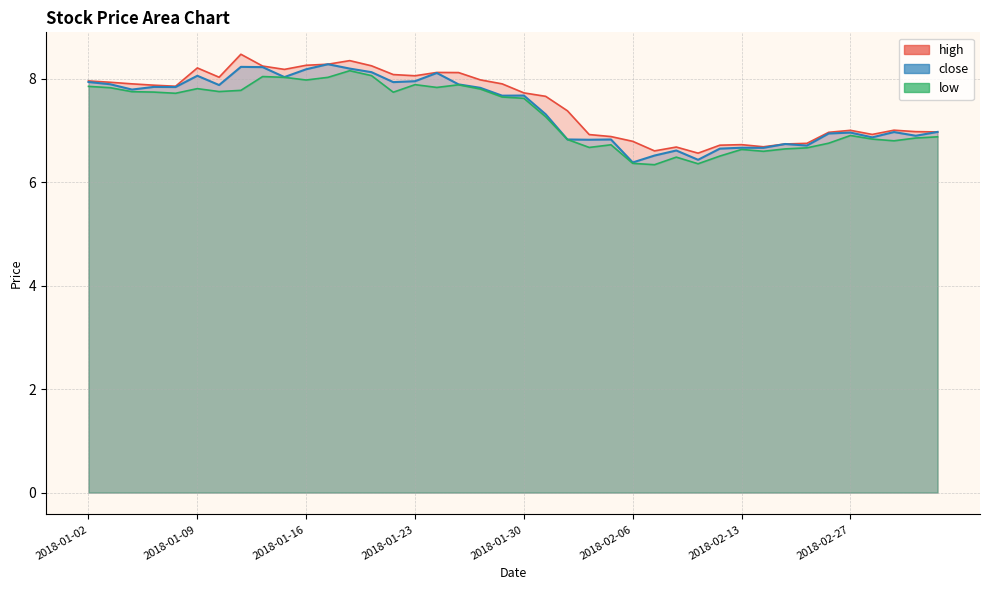

How many categories are shown in the chart?

40